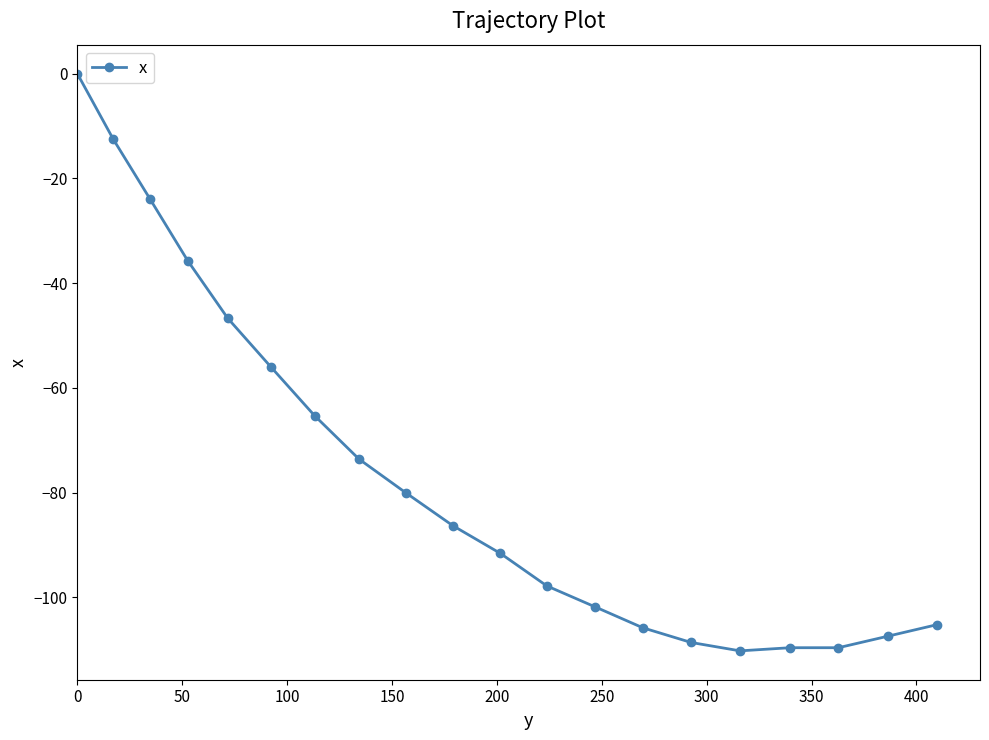

What is the average value?

-76.4